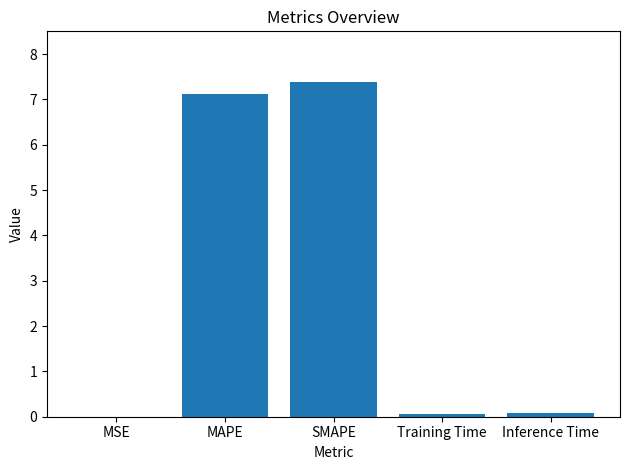

Between Inference Time and SMAPE, which is larger?

SMAPE